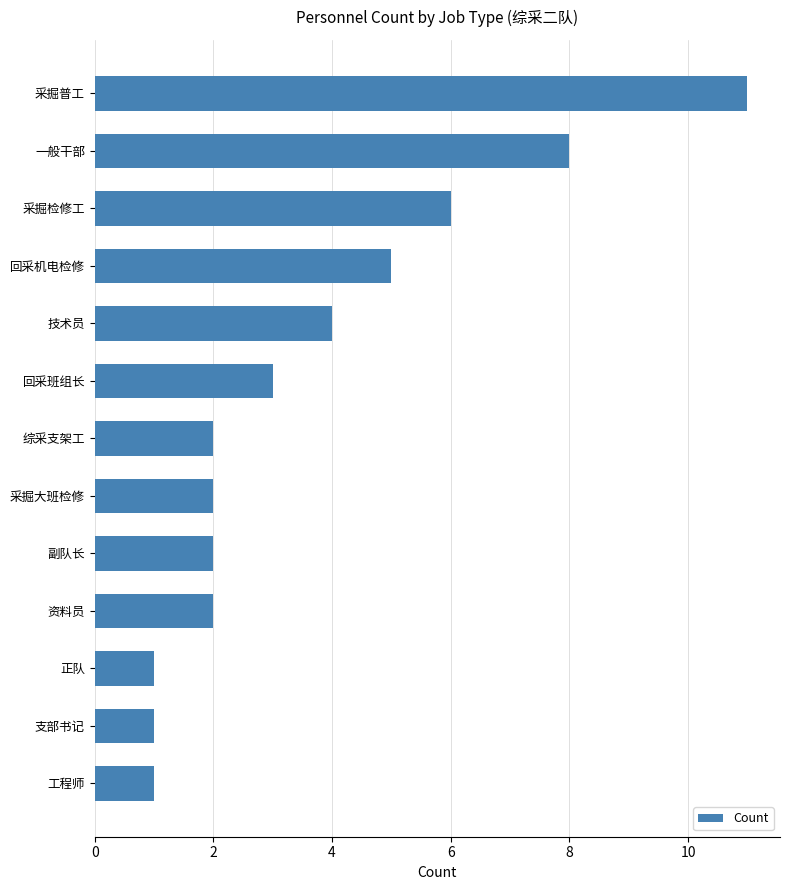

Which has a higher value, 一般干部 or 综采支架工?

一般干部